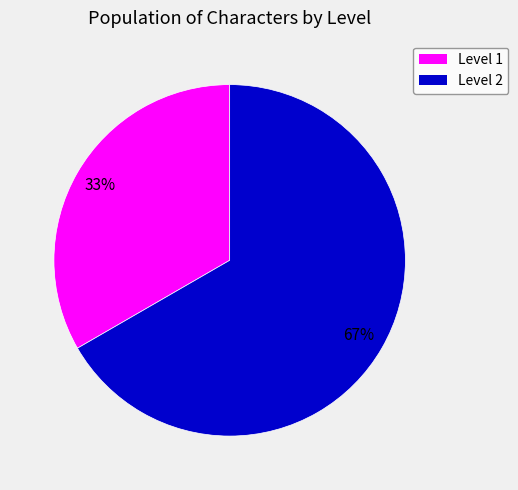

Does any single category account for the majority?

Yes